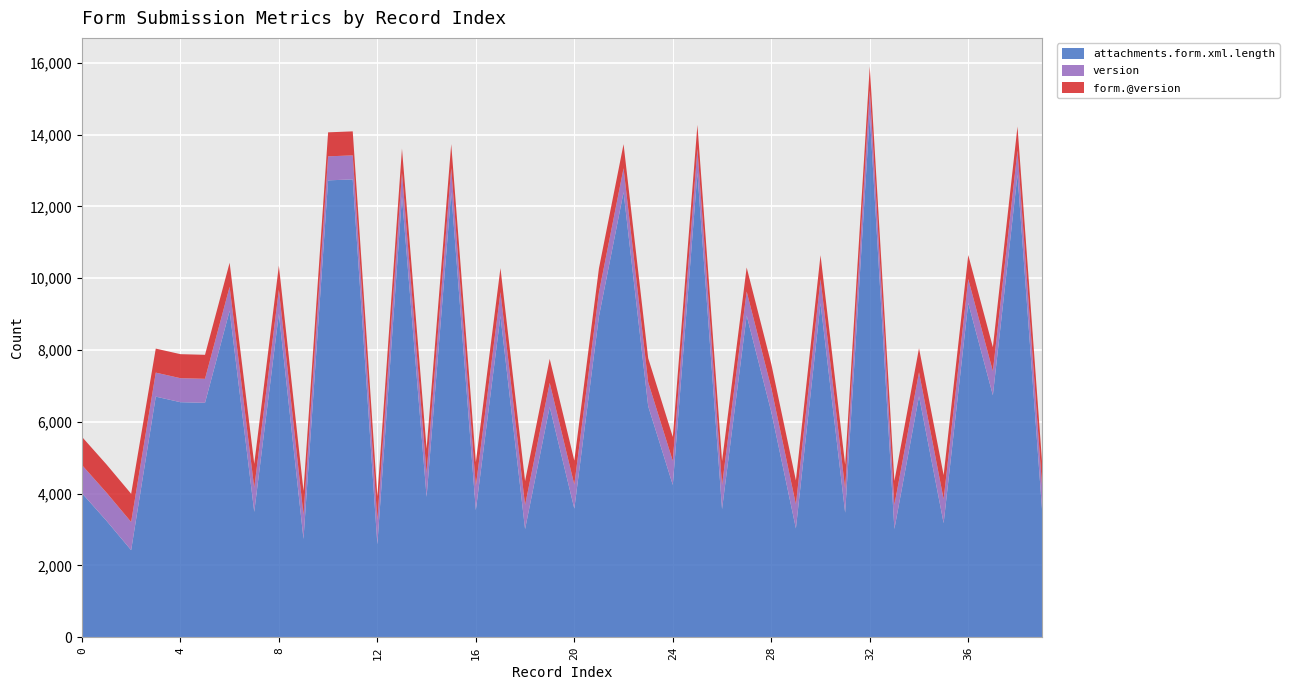

Reading right to left, transcribe all the data shown in this chart.

attachments.form.xml.length: 39=3527	38=12890	37=6742	36=9309	35=3178	34=6713	33=3016	32=14564	31=3468	30=9306	29=3031	28=6275	27=8963	26=3569	25=12936	24=4242	23=6436	22=12399	21=8938	20=3583	19=6417	18=3013	17=8946	16=3538	15=12400	14=3910	13=12275	12=2590	11=12755	10=12728	9=2738	8=9014	7=3492	6=9095	5=6530	4=6548	3=6703	2=2426	1=3243	0=4014
version: 39=669	38=669	37=669	36=669	35=669	34=669	33=669	32=669	31=669	30=669	29=669	28=669	27=669	26=669	25=669	24=669	23=669	22=669	21=669	20=669	19=669	18=669	17=669	16=669	15=669	14=669	13=669	12=669	11=669	10=669	9=669	8=669	7=669	6=669	5=669	4=669	3=669	2=785	1=785	0=785
form.@version: 39=669	38=669	37=669	36=669	35=669	34=669	33=669	32=669	31=669	30=669	29=669	28=669	27=669	26=669	25=669	24=669	23=669	22=669	21=669	20=669	19=669	18=669	17=669	16=669	15=669	14=669	13=669	12=669	11=669	10=669	9=669	8=669	7=669	6=669	5=669	4=669	3=669	2=785	1=785	0=785